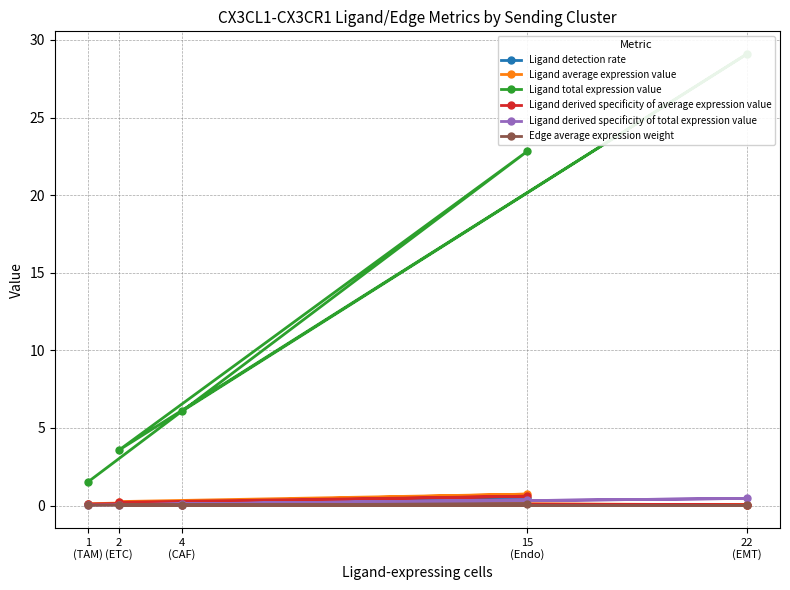

Which category has the lowest value in the Ligand average expression value series?

22
(EMT)